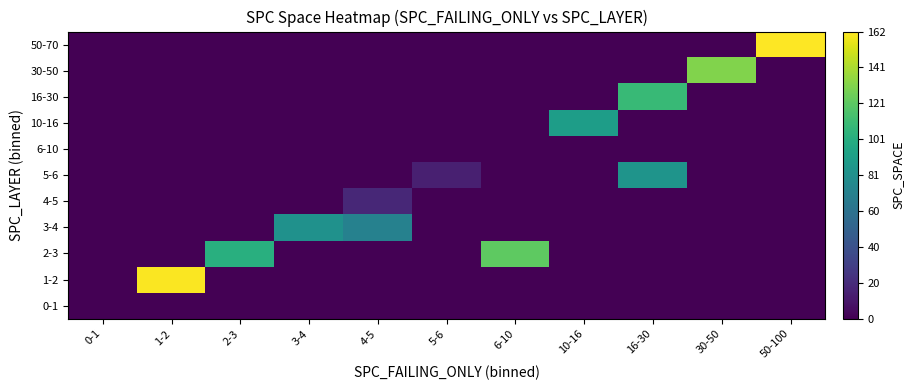

Rank the series by their maximum value, from highest to lowest.

50-70, 1-2, 30-50, 2-3, 16-30, 10-16, 5-6, 3-4, 4-5, 0-1, 6-10